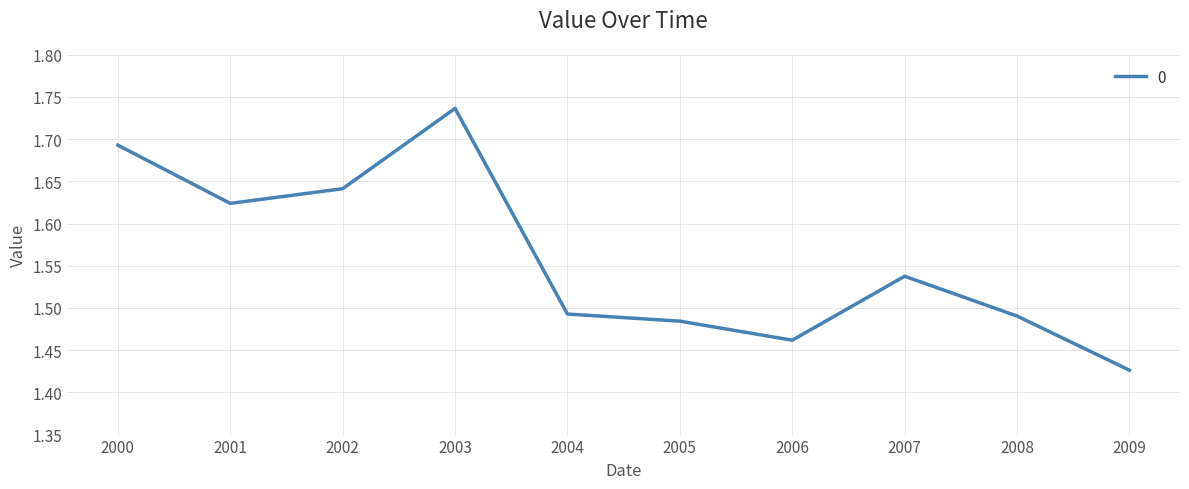

Which category has the lowest value across all series?

2009